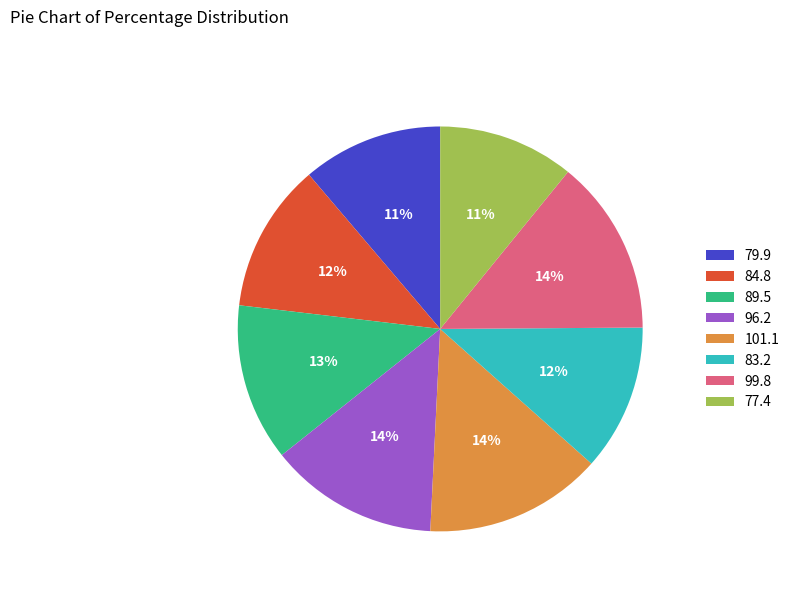

To the nearest percent, what percentage of the pie is 84.8?

12%